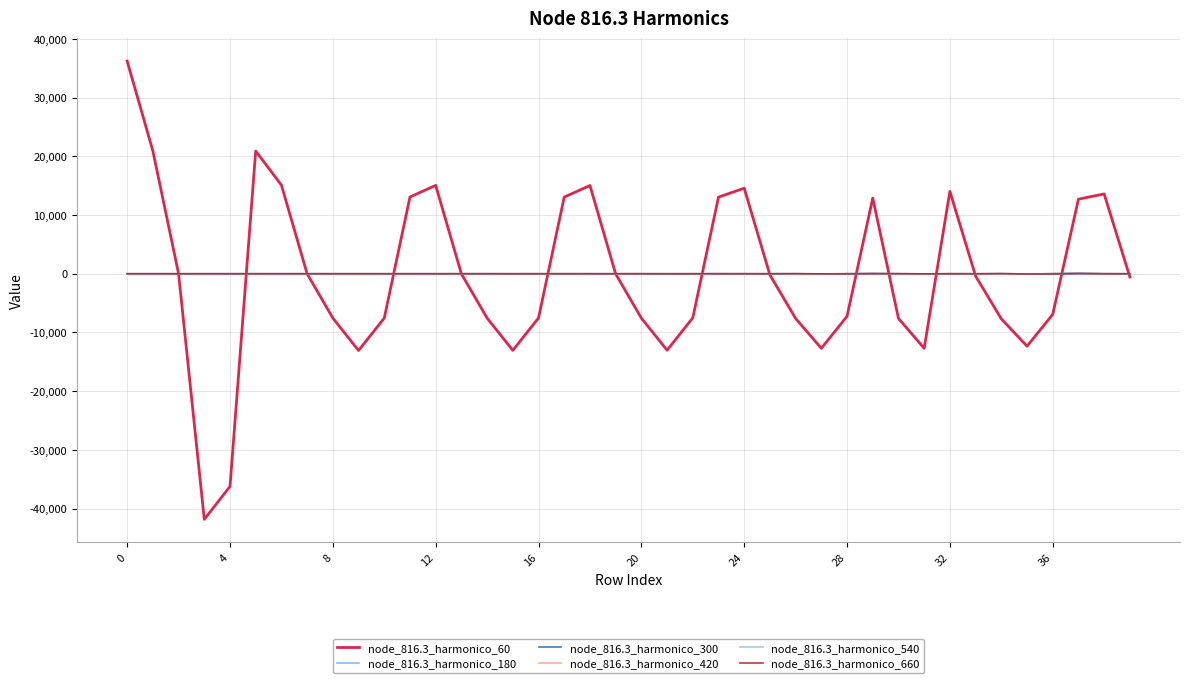

What is the difference between the maximum and minimum values in the node_816.3_harmonico_180 series?

87.1